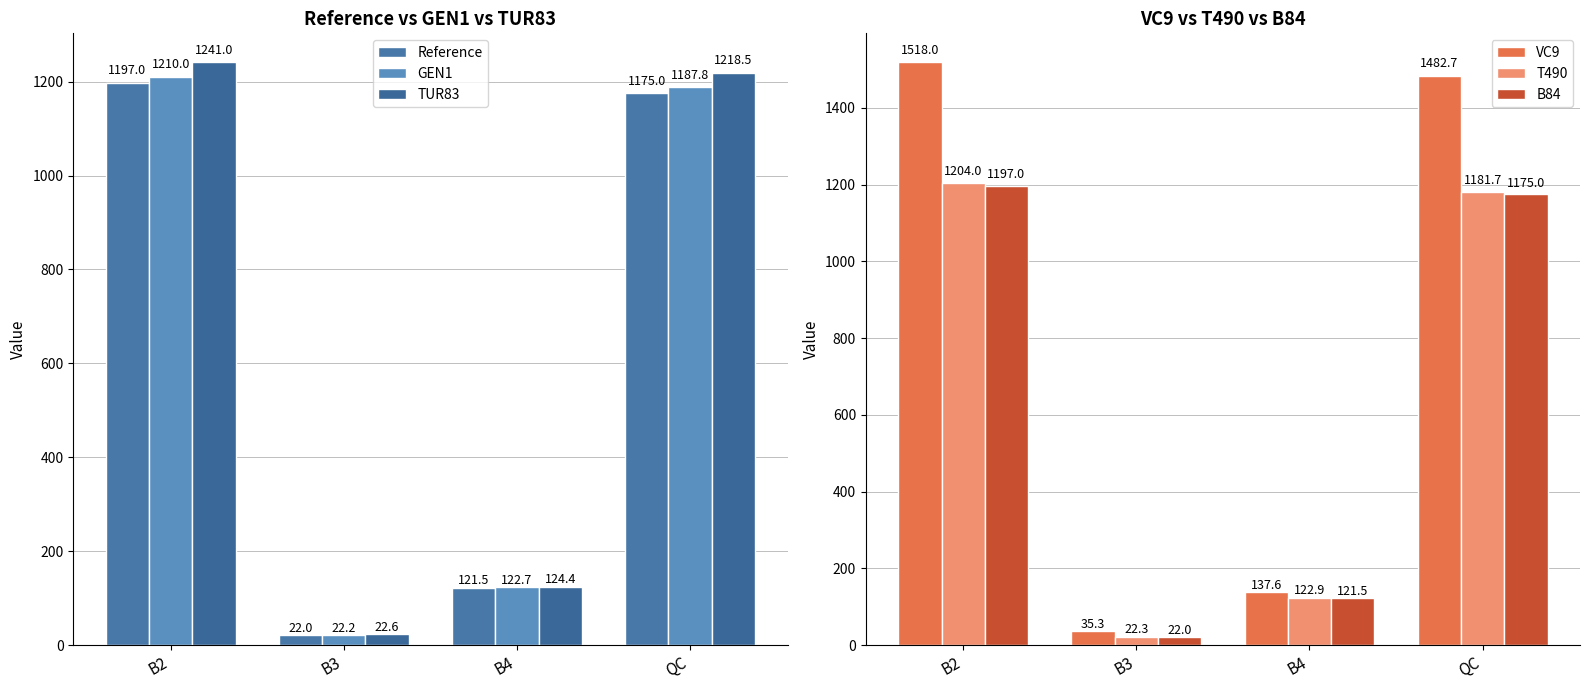

What is the value of the GEN1 bar at the 1st from the left?

1210.0